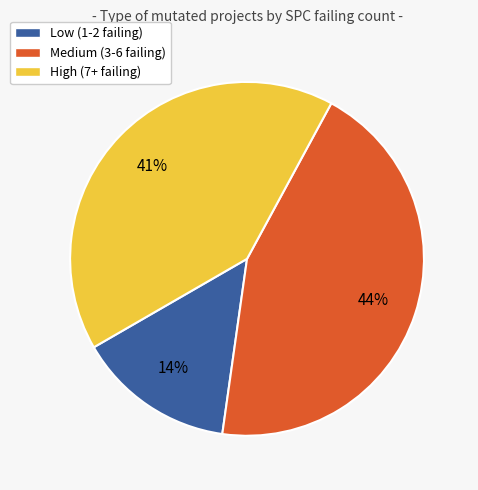

Is it true that Medium (3-6 failing) is 44% of the pie?

True